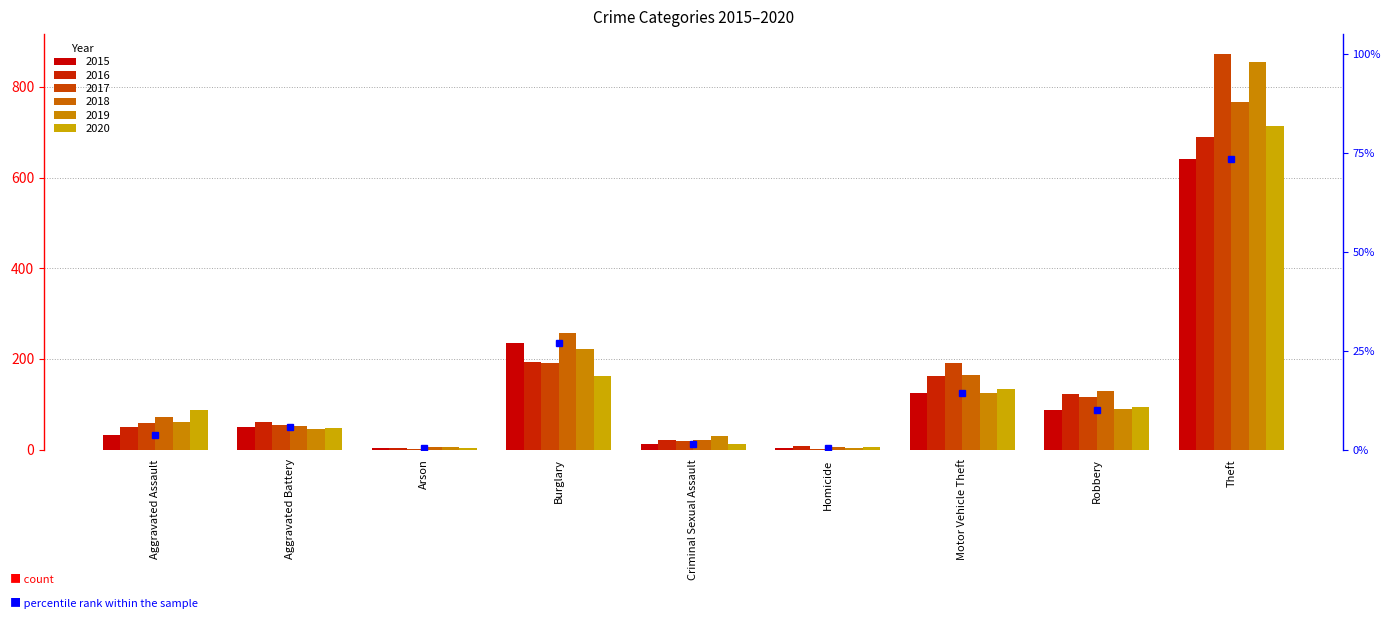

The value of 2019 at Homicide is 5. True or false?

False